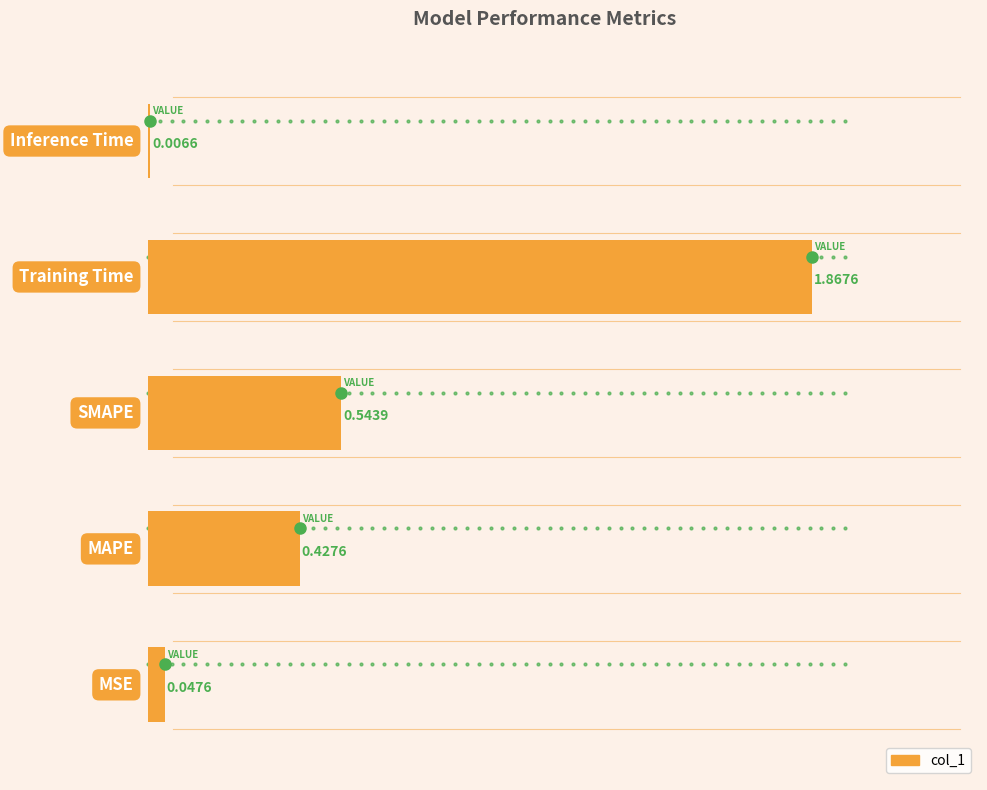

What is the sum of all values?

2.9